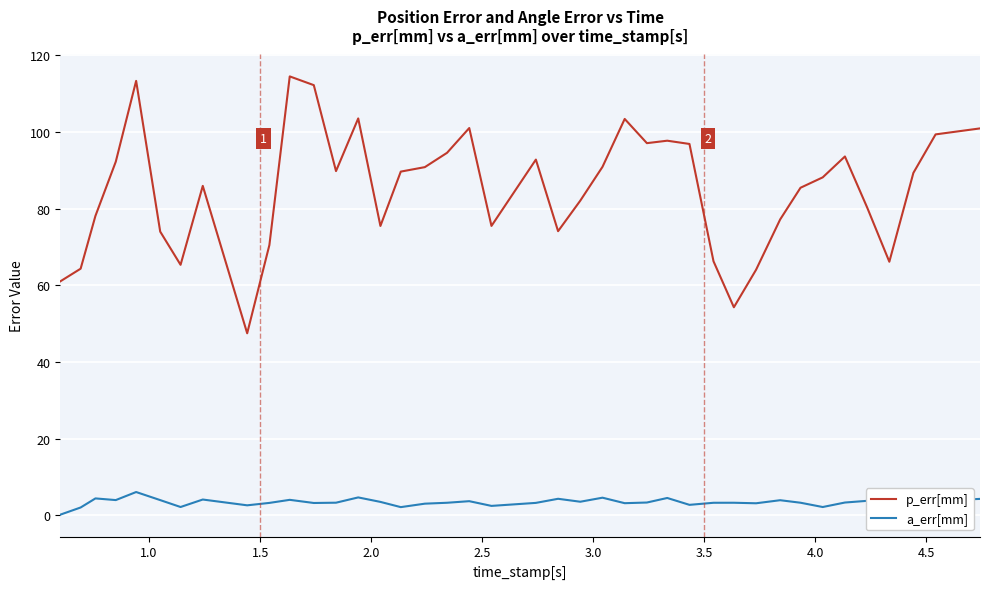

Rank the series by their maximum value, from highest to lowest.

p_err[mm], a_err[mm]